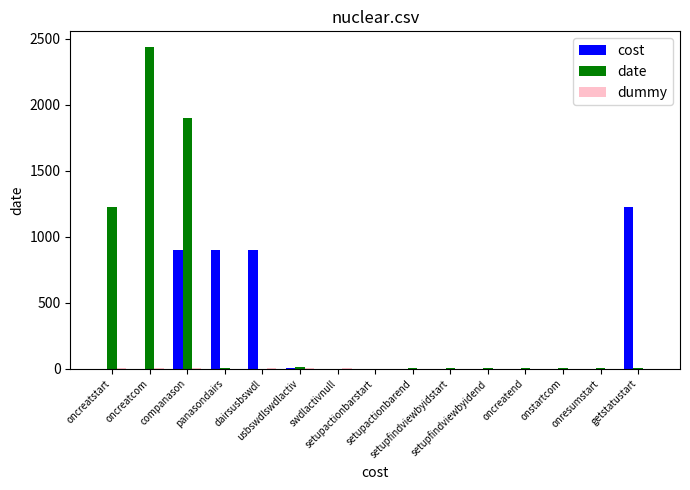

Does the chart contain stacked bars?

No